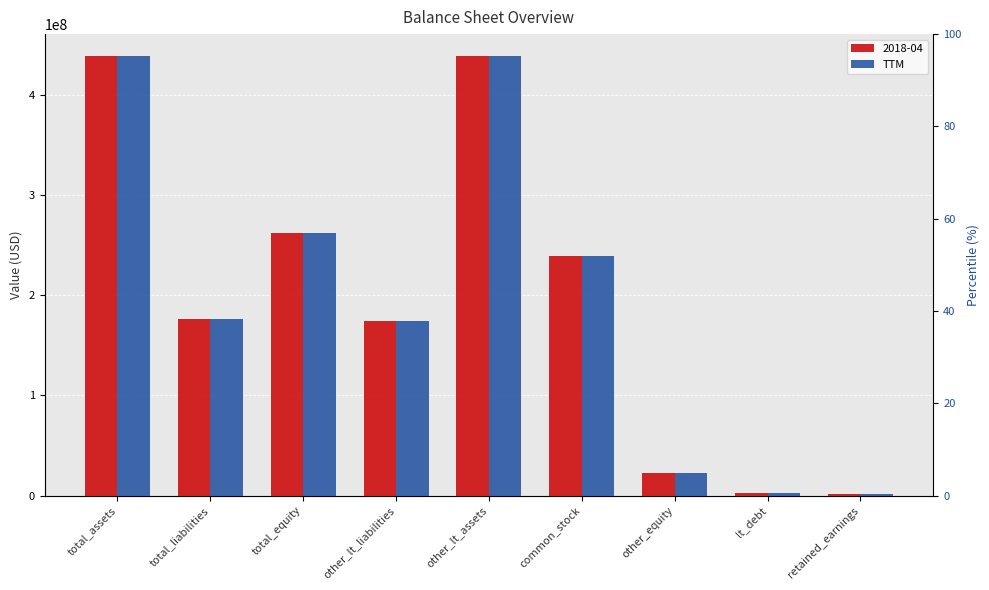

What is the label of the 3rd bar from the left?

total_equity